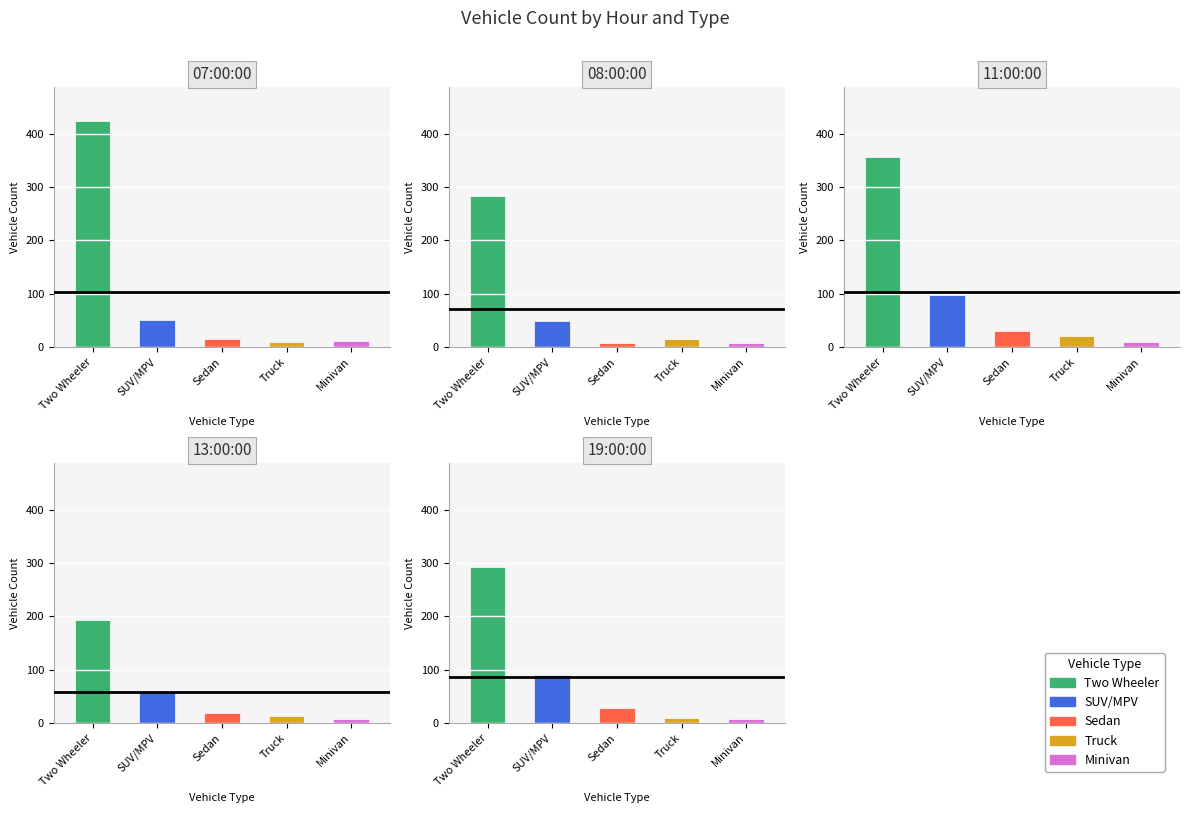

What position from the left is 13:00:00?

4